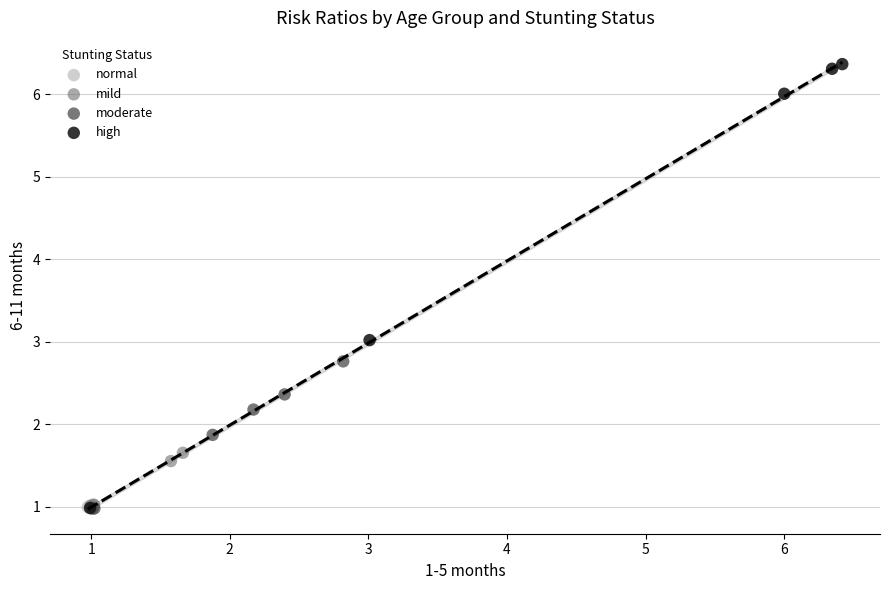

Which series contains the highest Y value?

high